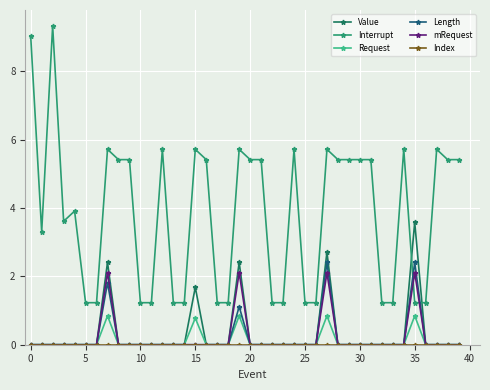

Rank the series by their maximum value, from lowest to highest.

Index, Request, mRequest, Length, Value, Interrupt